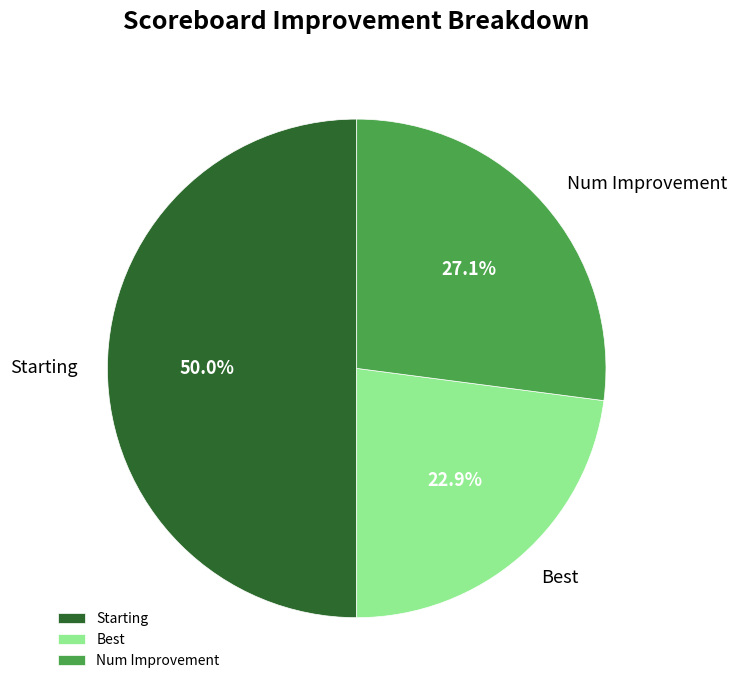

To the nearest percent, what is the combined percentage of Best and Starting?

73%